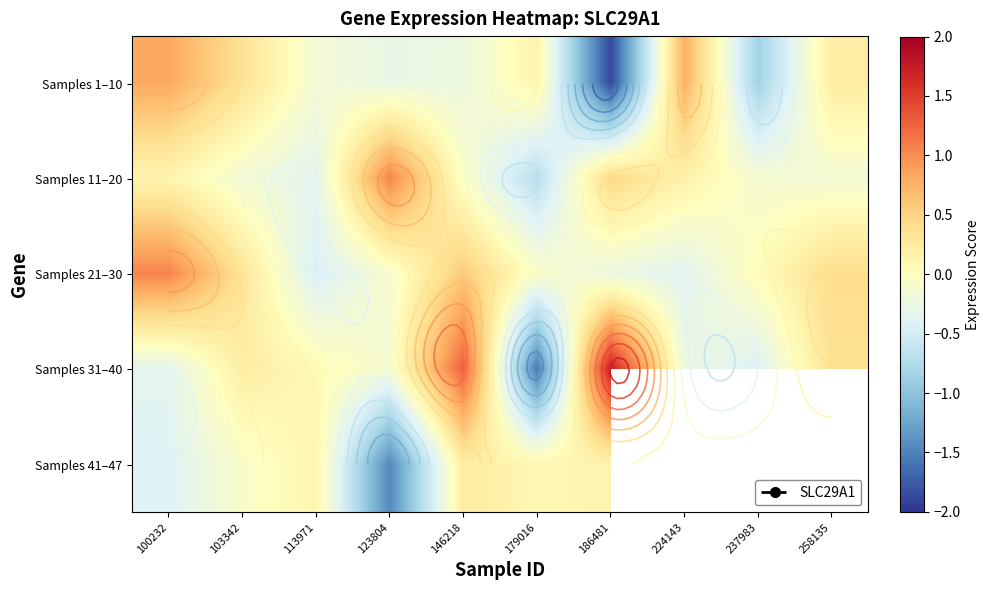

What is the difference between the Samples 1–10 values at 103342 and 237983?

1.2